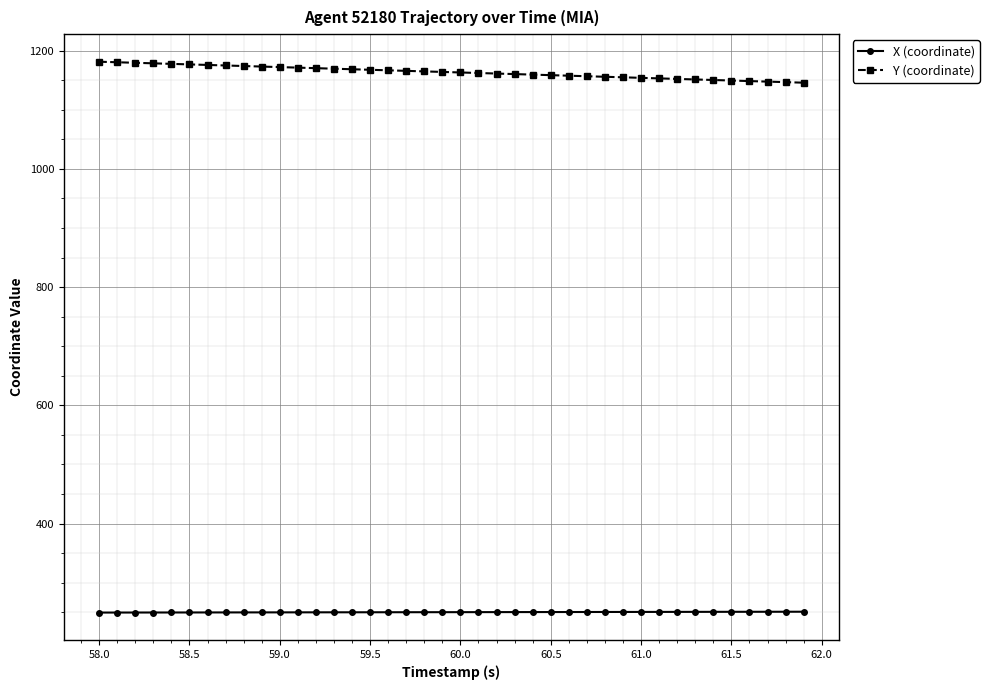

Rank the series by their average value, from highest to lowest.

Y (coordinate), X (coordinate)